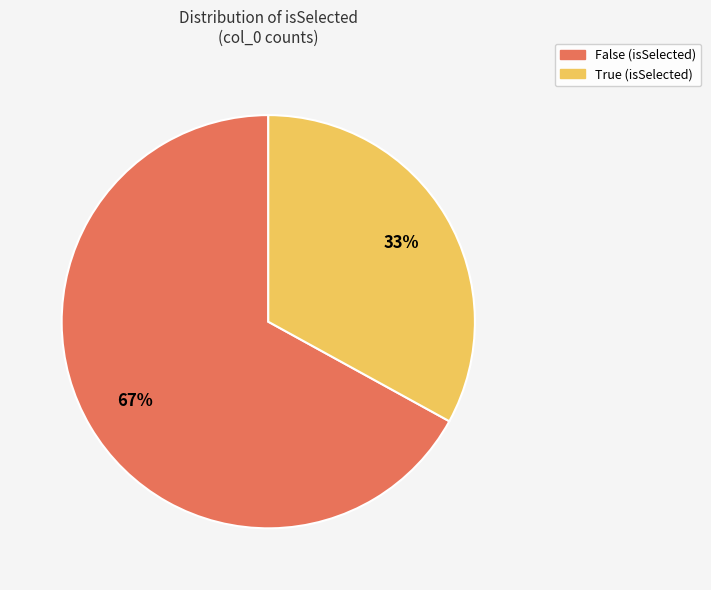

To the nearest percent, what portion does True represent?

33%